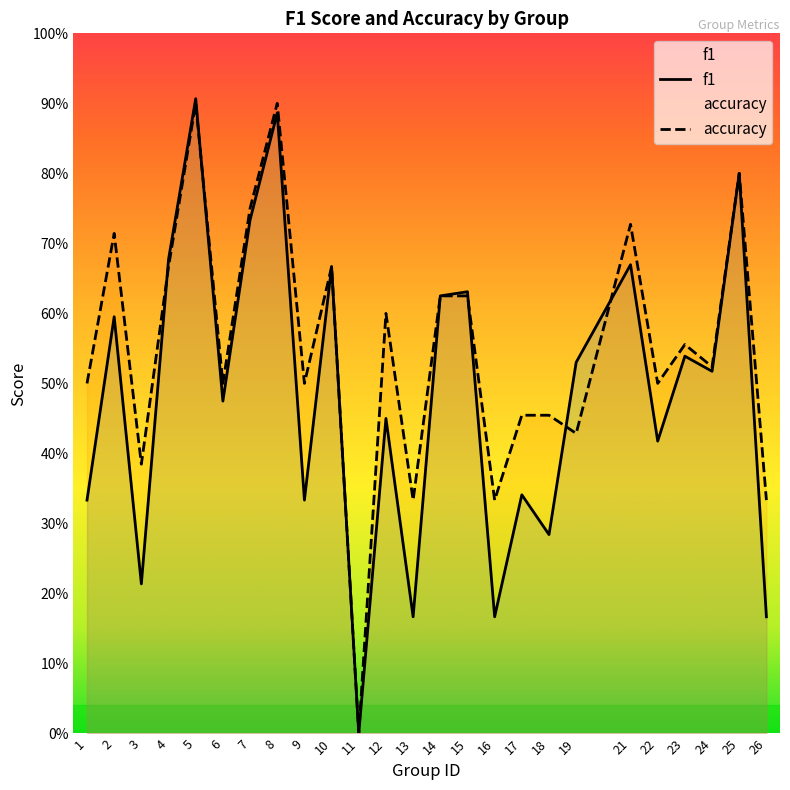

Which series has the widest spread of values?

f1